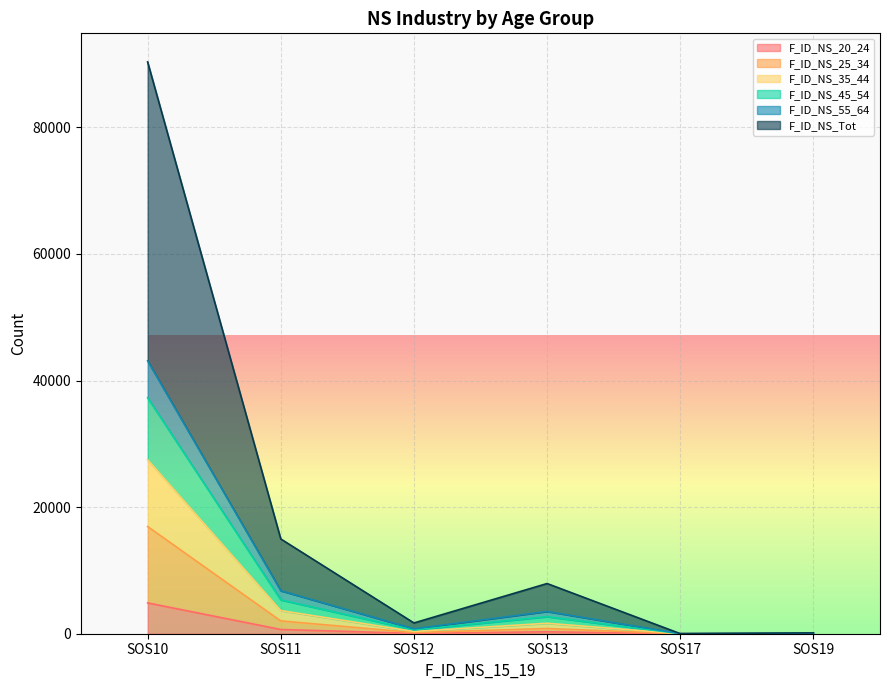

At which category is the sum across all series the highest?

SOS10